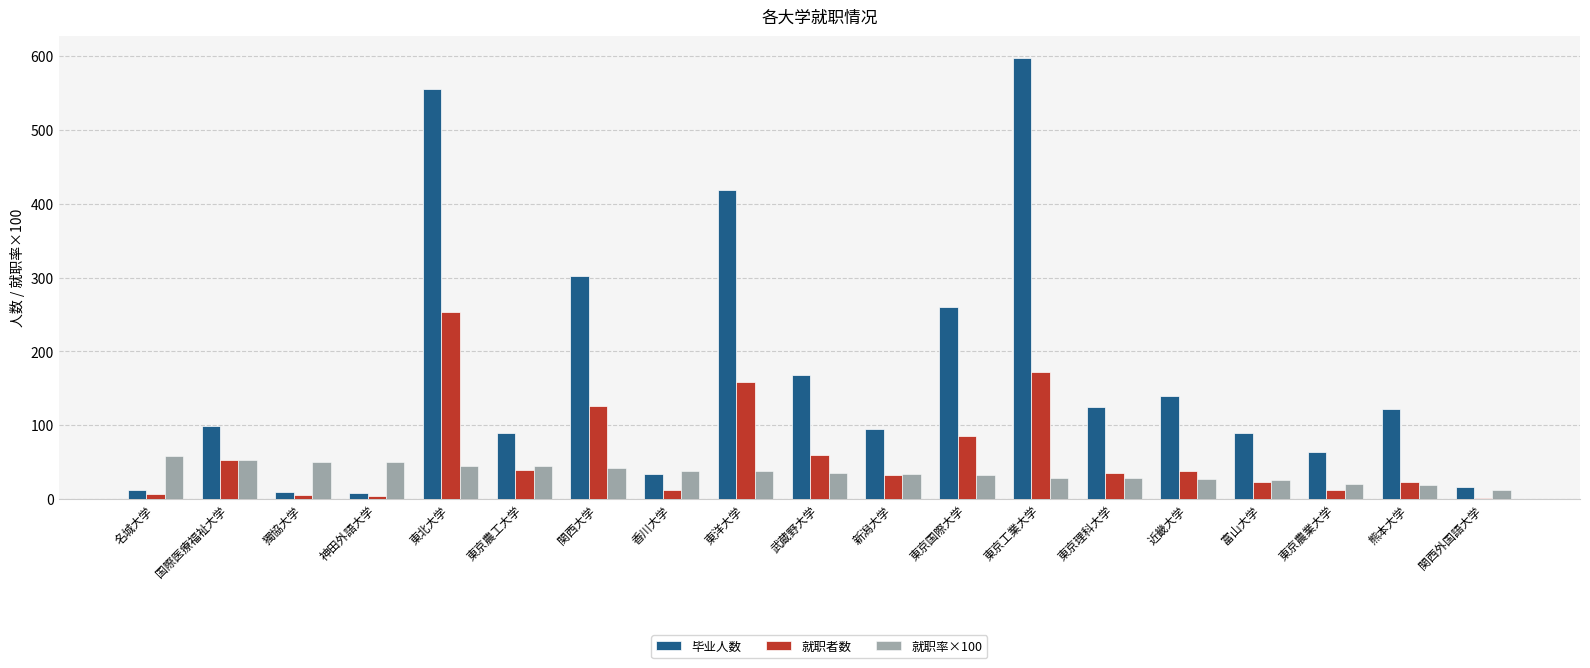

Between 関西大学 and 東京国際大学, which series saw the biggest shift?

毕业人数